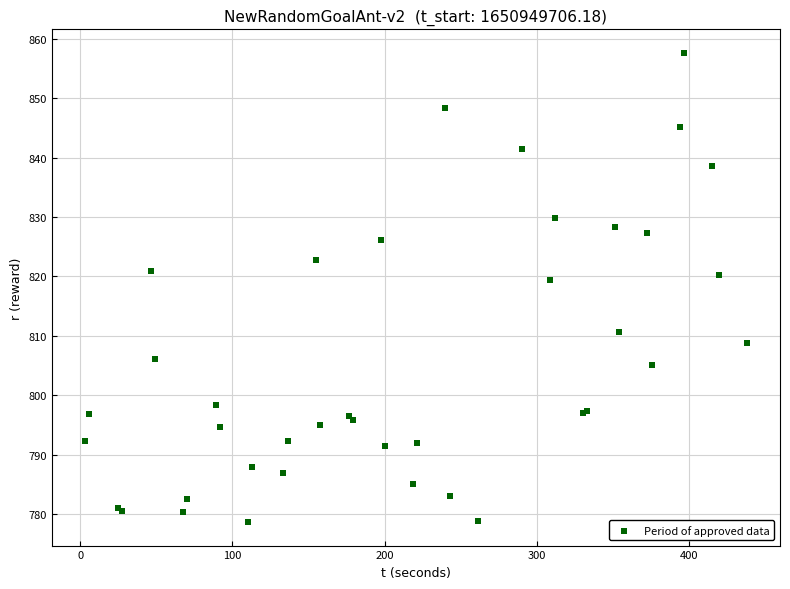

What Y value in the scatter plot is closest to 818?

819.4